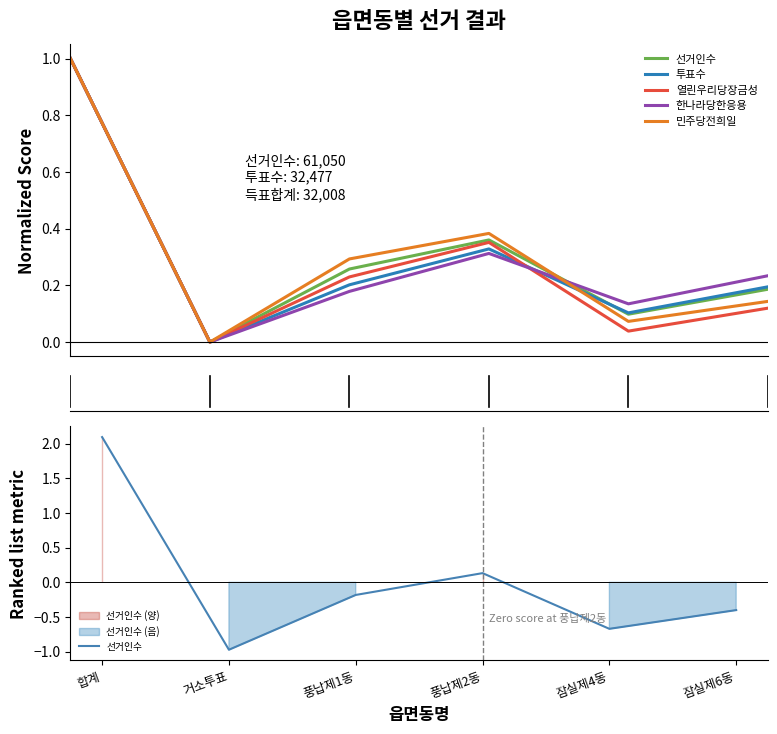

Reading right to left, what are all the values shown in this chart?

선거인수: 잠실제6동=-0.4	잠실제4동=-0.7	풍납제2동=0.1	풍납제1동=-0.2	거소투표=-1.0	합계=2.1
투표수: 잠실제6동=0.2	잠실제4동=0.1	풍납제2동=0.3	풍납제1동=0.2	거소투표=0.0	합계=1.0
열린우리당장금성: 잠실제6동=0.1	잠실제4동=0.0	풍납제2동=0.4	풍납제1동=0.2	거소투표=0.0	합계=1.0
한나라당한응용: 잠실제6동=0.2	잠실제4동=0.1	풍납제2동=0.3	풍납제1동=0.2	거소투표=0.0	합계=1.0
민주당전희일: 잠실제6동=0.1	잠실제4동=0.1	풍납제2동=0.4	풍납제1동=0.3	거소투표=0.0	합계=1.0